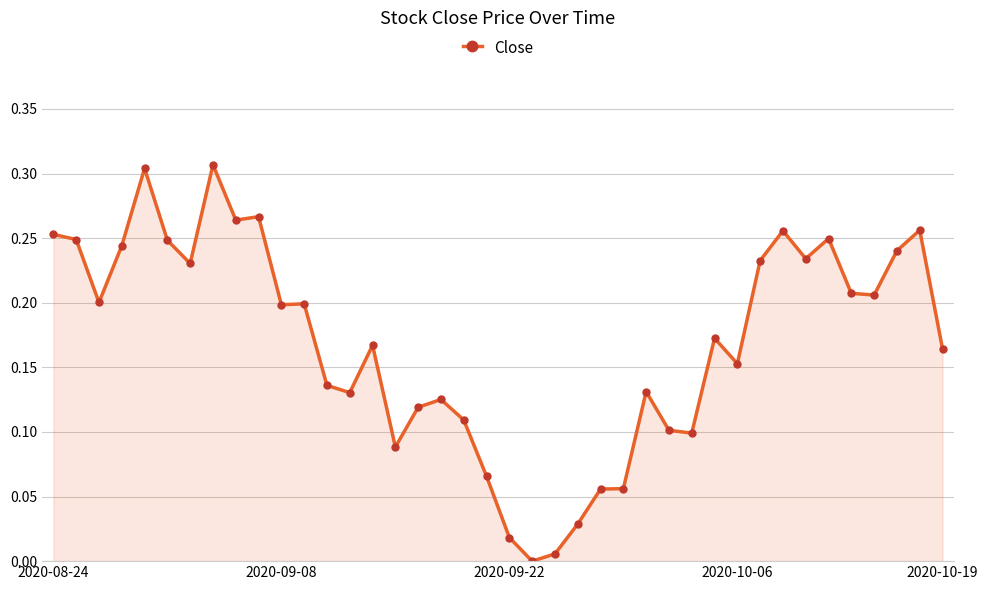

True or false: there are more than 0 points higher than both neighbors.

True